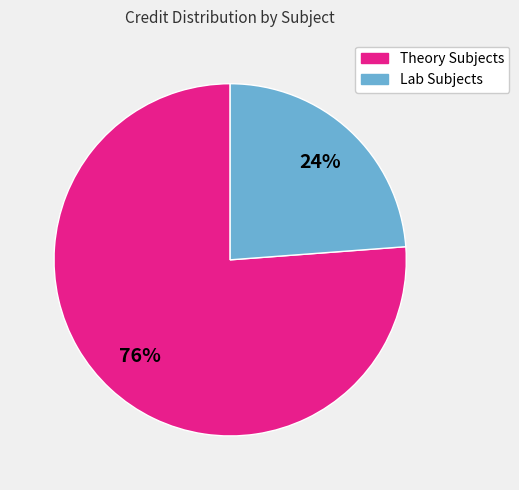

To the nearest percent, what is the difference between the largest and smallest slice percentages?

52%